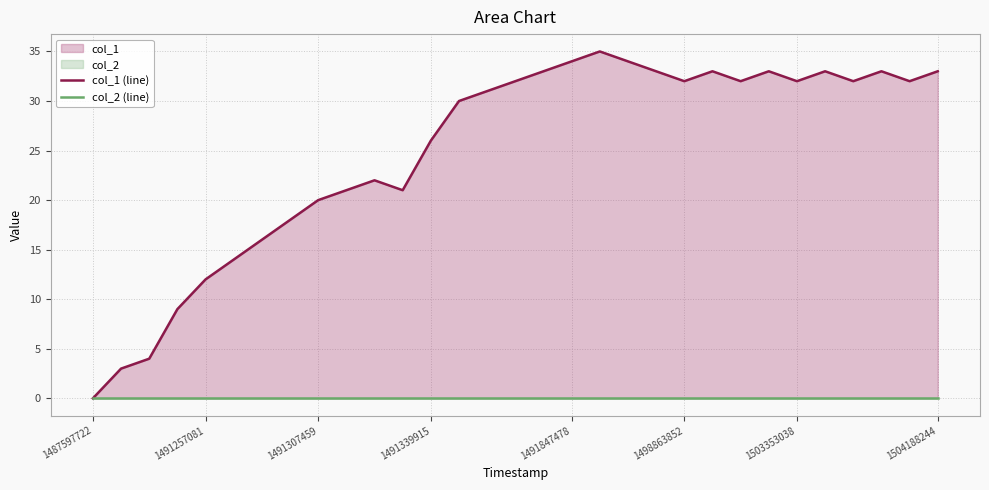

Where does the col_1 (line) series first go above 32?

16